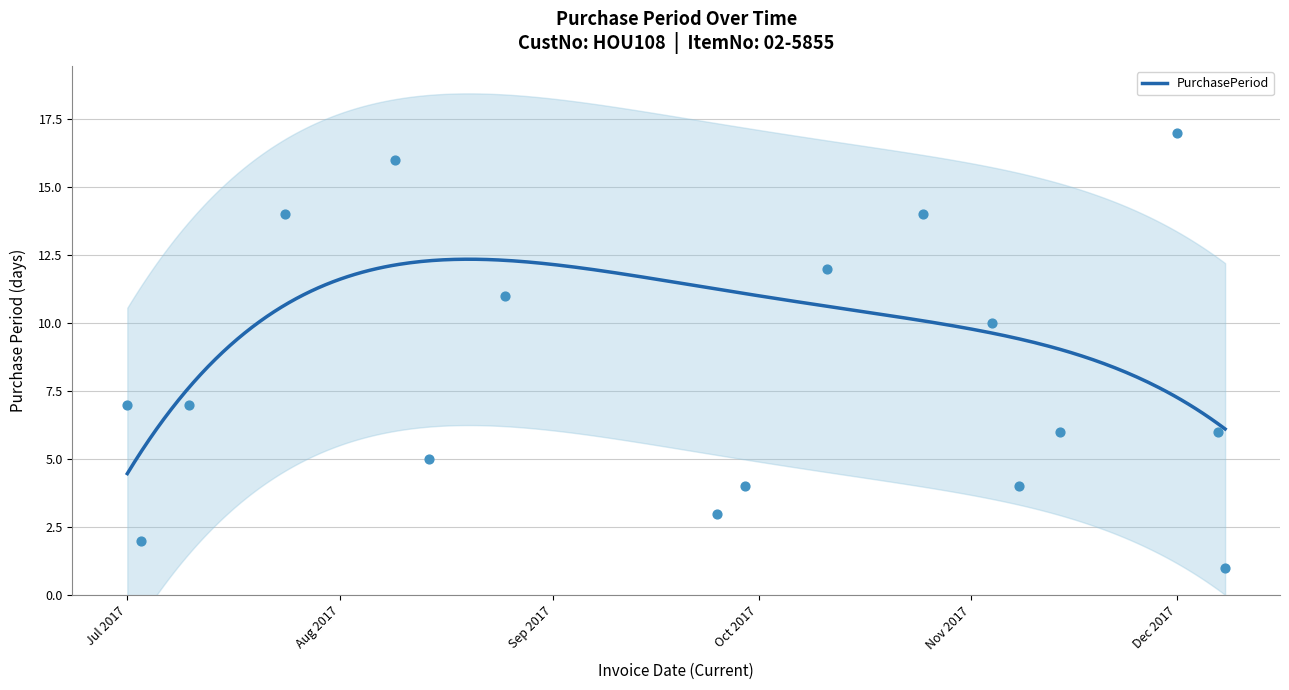

Between 2017-09-29 and 2017-07-24, which is larger?

2017-07-24